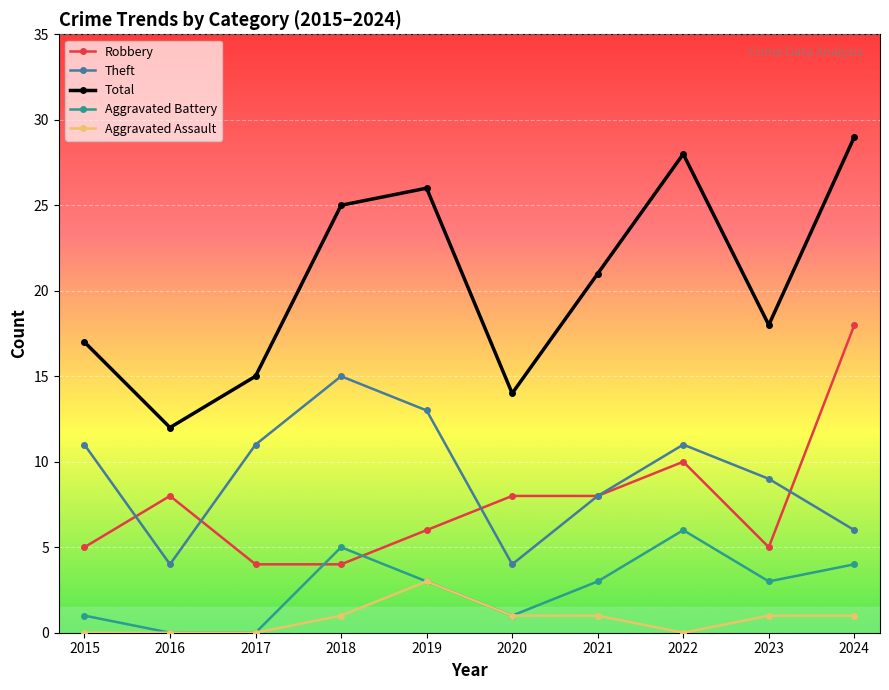

Which series has the widest spread of values?

Total